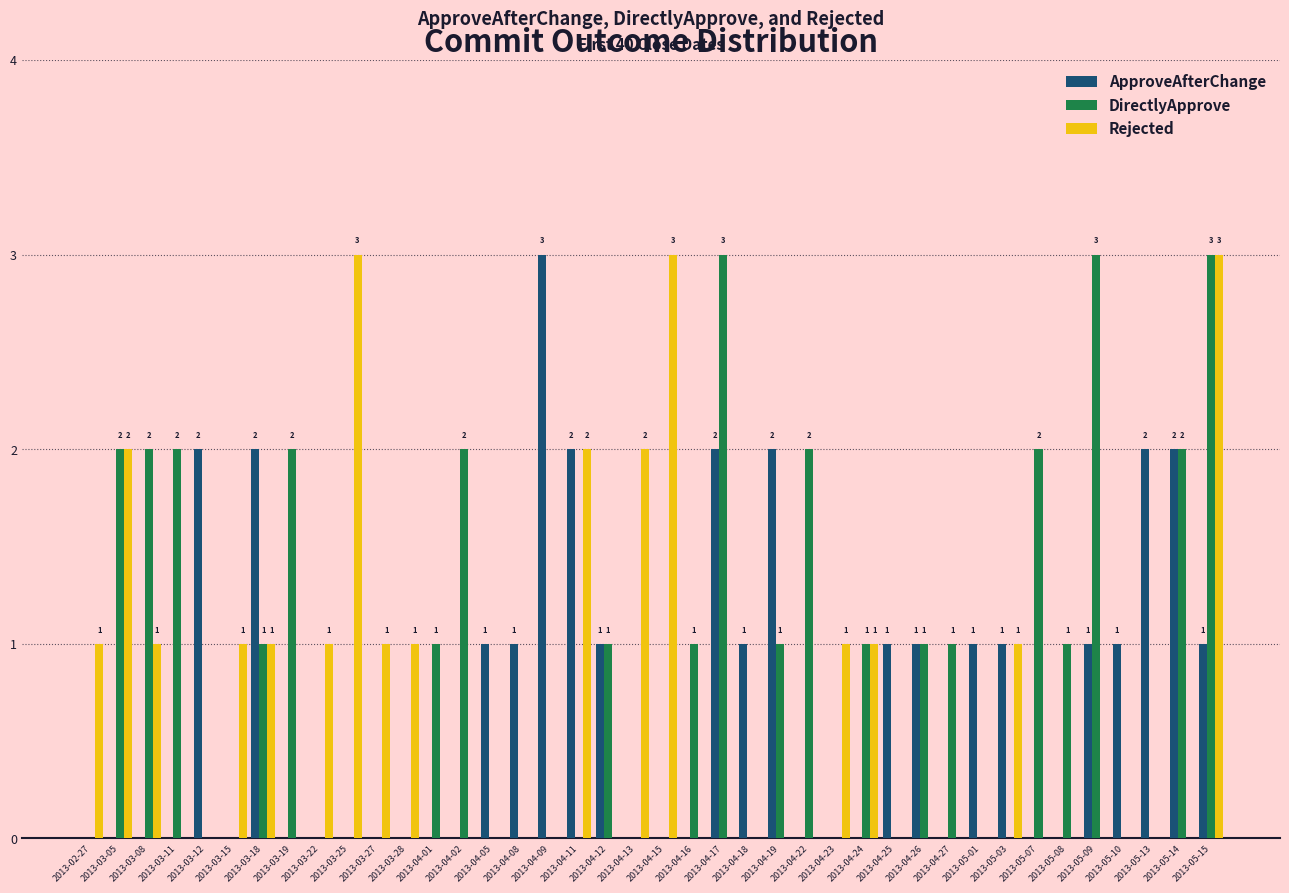

Count the DirectlyApprove values in the range 0 to 2.

37